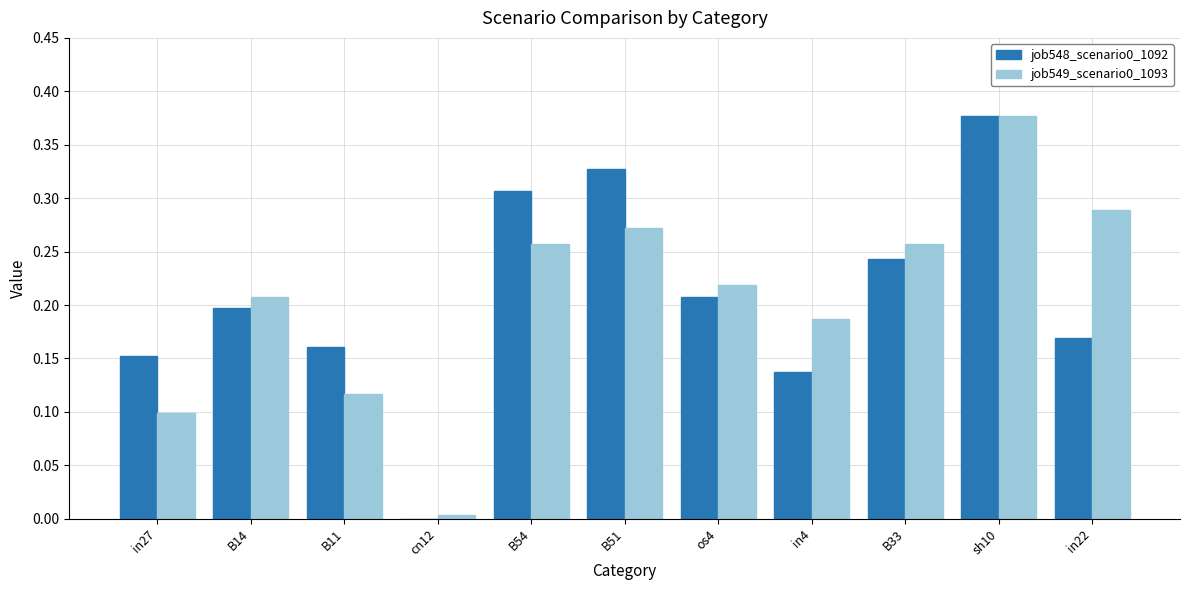

How many groups of bars are there?

11